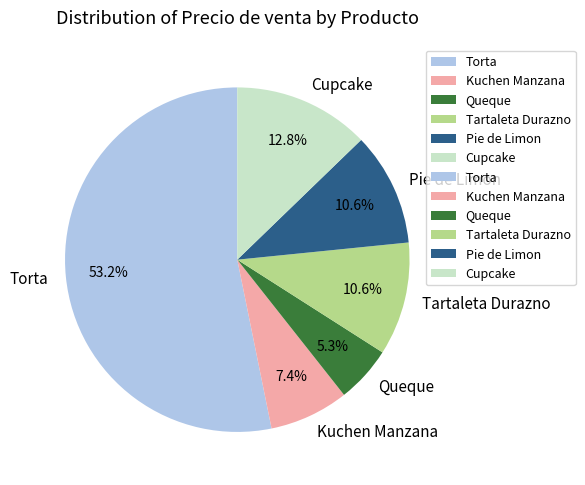

Do Pie de Limon and Kuchen Manzana together represent more than half of the pie?

No